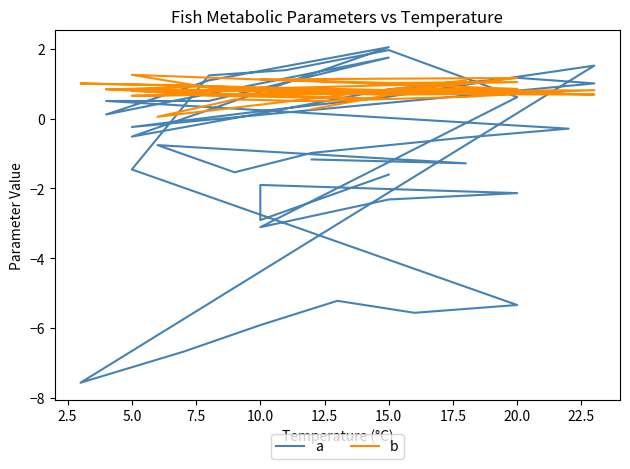

Is it true that a equals 1.9 at 20.0?

False